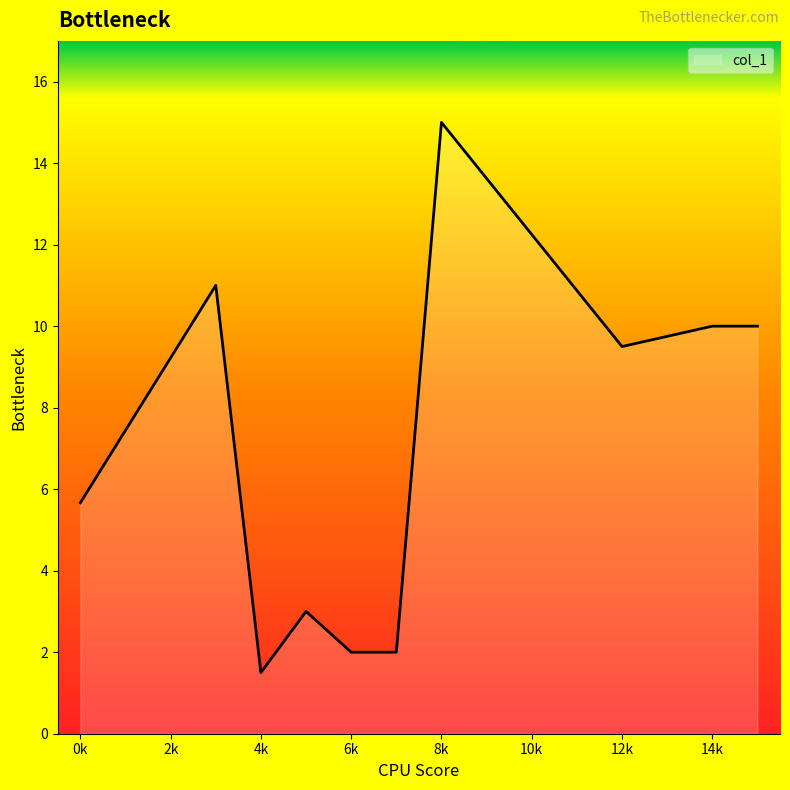

What is the difference between the maximum and minimum values?

13.5